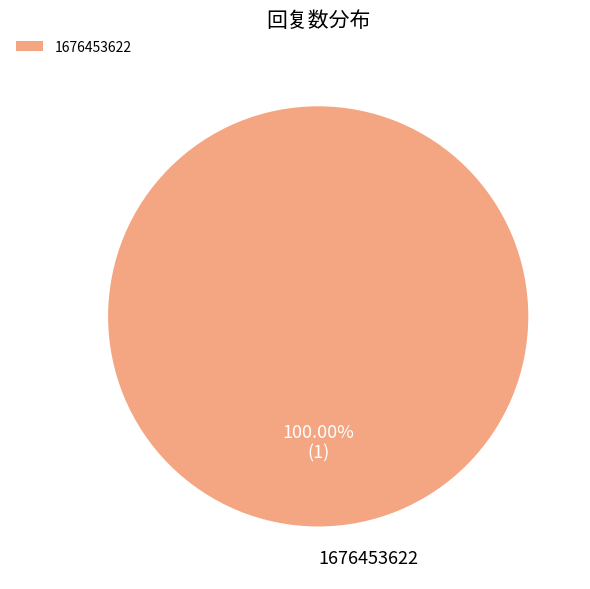

Does any single category account for the majority?

Yes